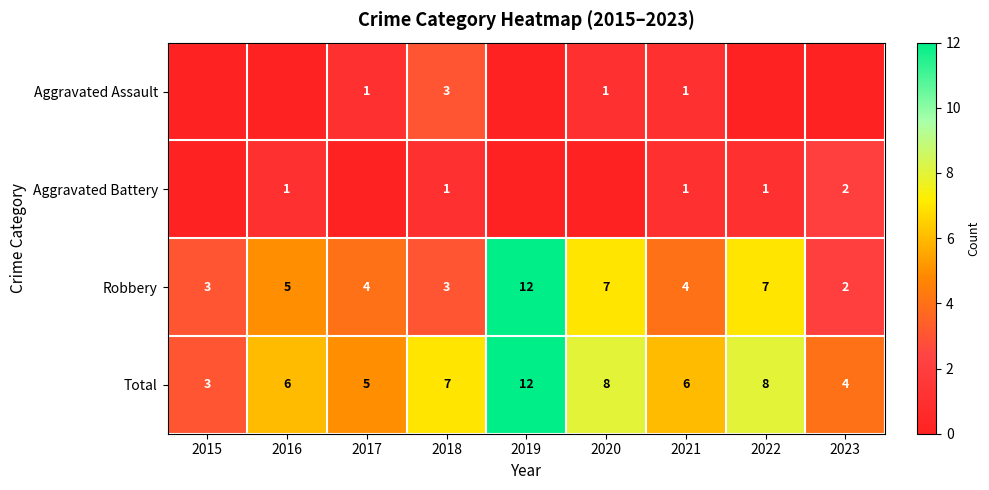

Count the Robbery values in the range 3 to 7.

7